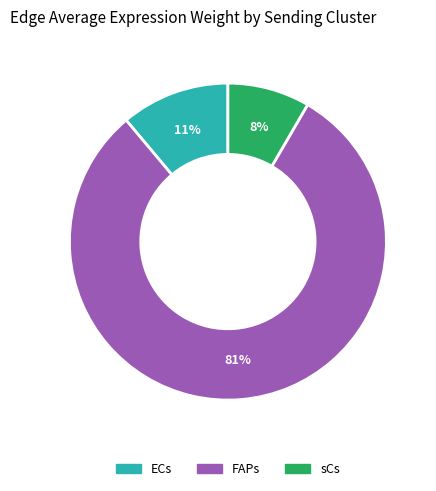

To the nearest percent, what is the difference between the sCs and ECs slice percentages?

3%